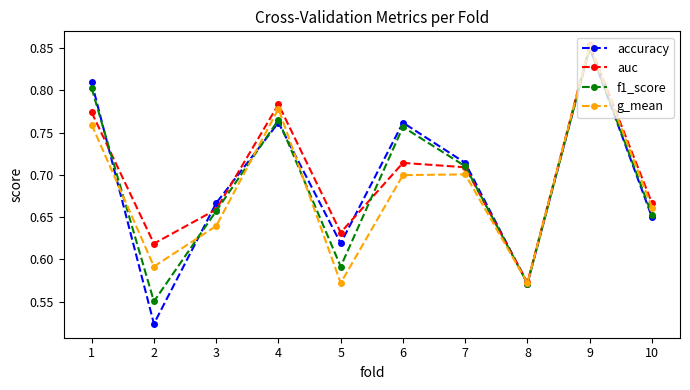

Between 5 and 6, which series saw the biggest shift?

f1_score